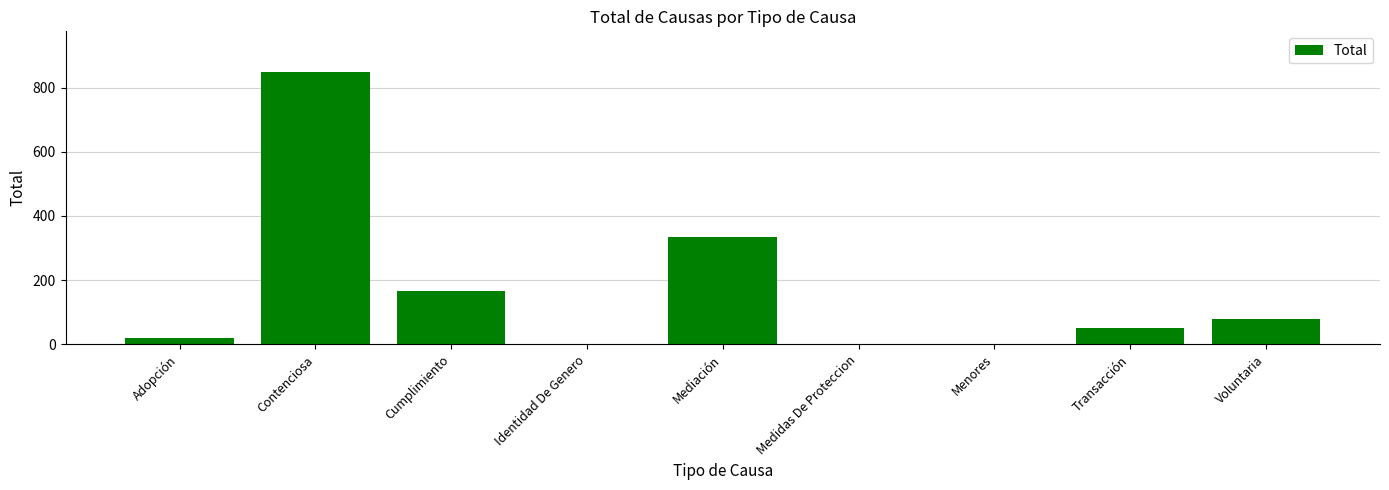

The value at Voluntaria is 108. True or false?

False